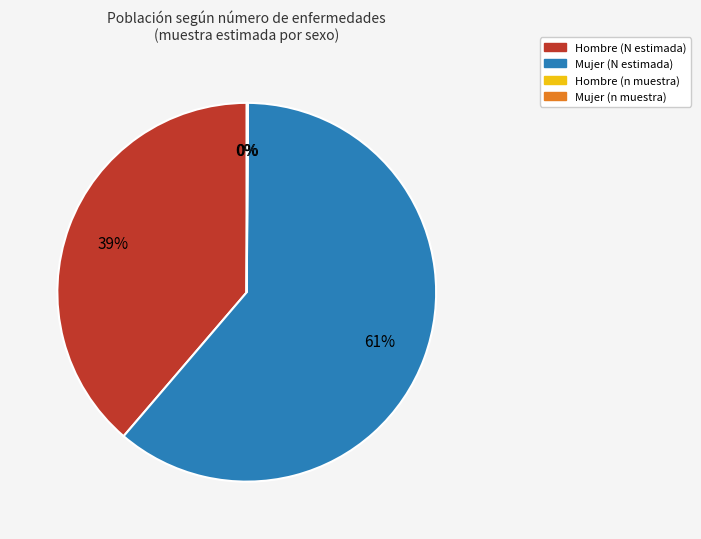

Which category has the biggest portion of the pie?

Mujer (N estimada)